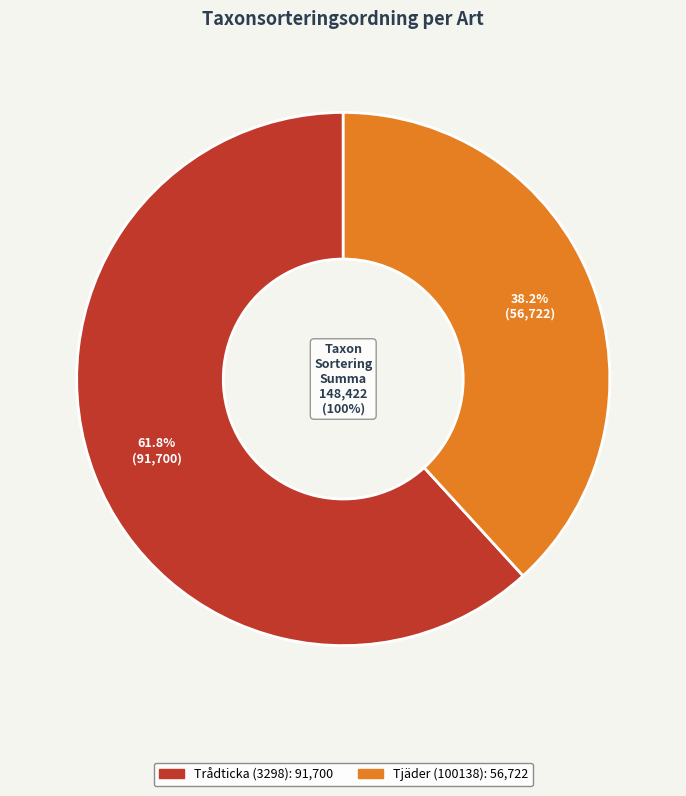

Which slice is the smallest?

Tjäder (100138)